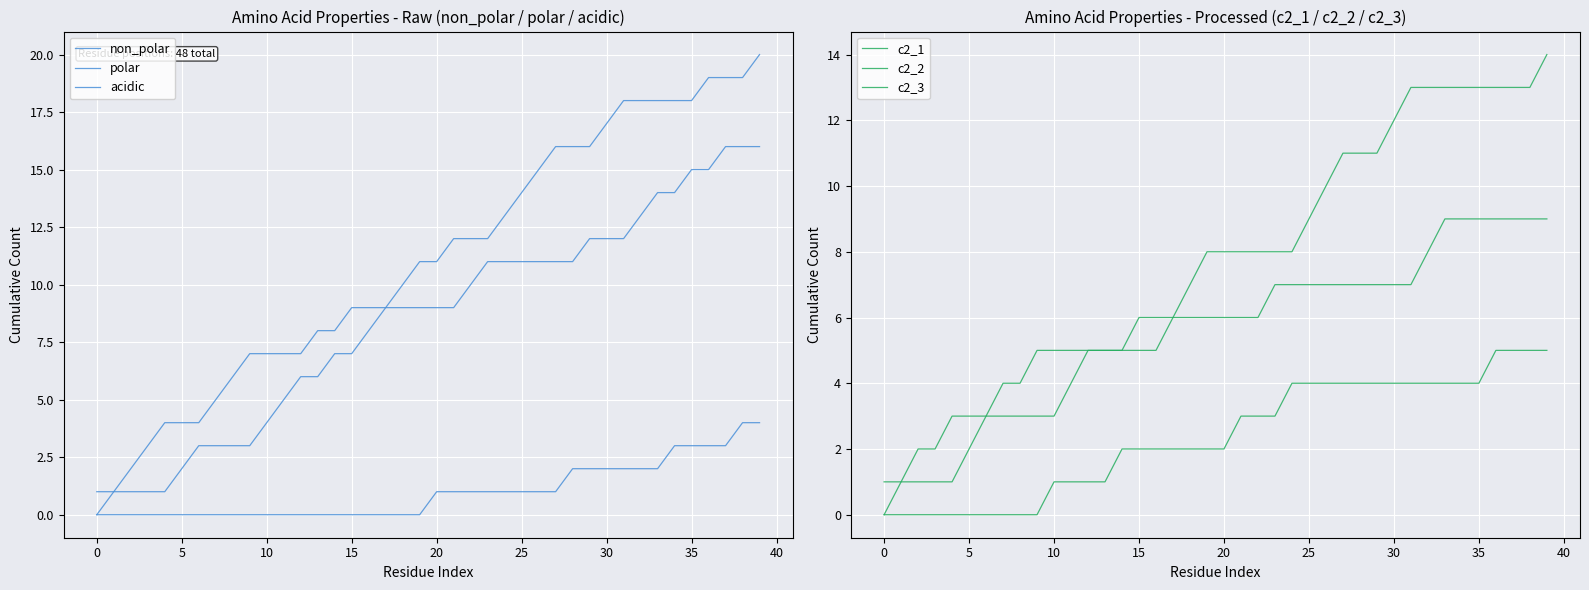

True or false: c2_1 and acidic intersect in this chart.

False